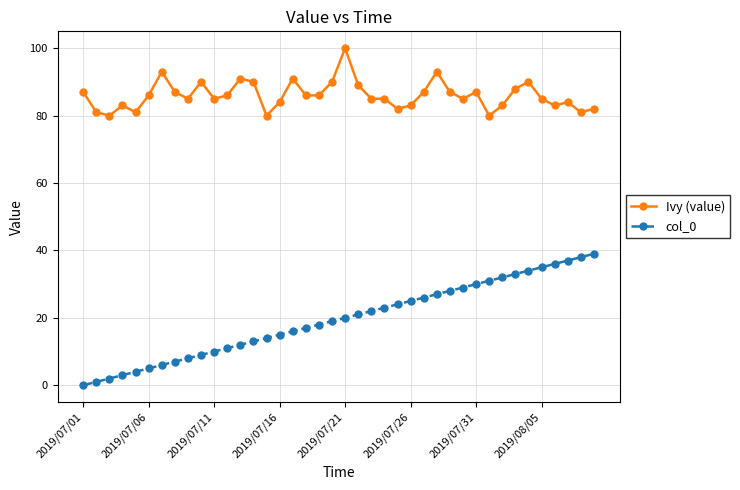

List the series in order of their overall mean, highest first.

Ivy (value), col_0